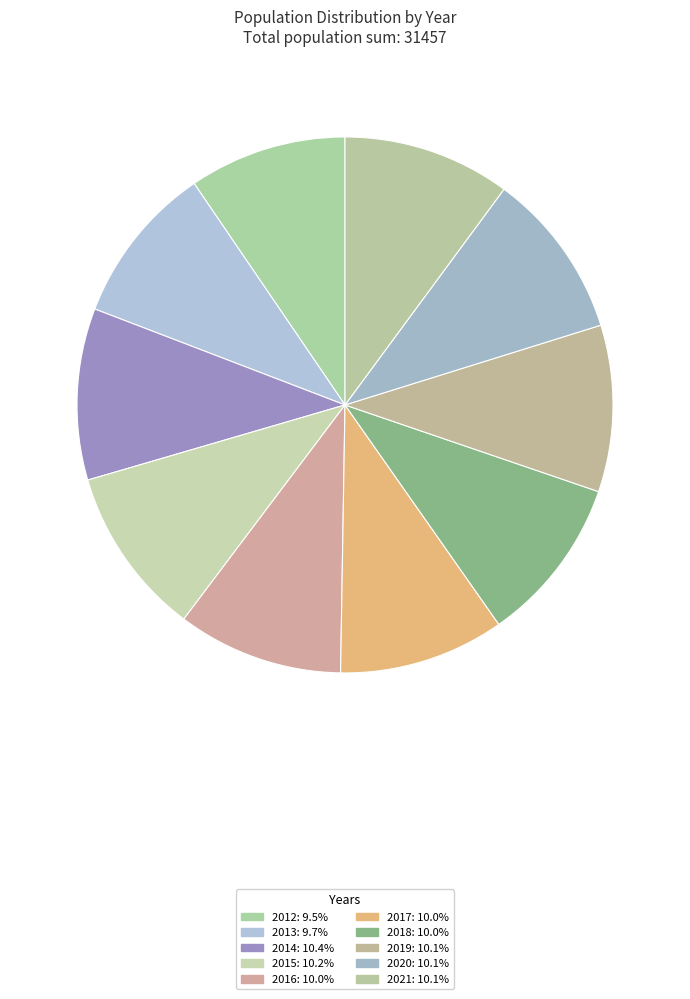

Rank the categories by value from lowest to highest.

2012, 2013, 2017, 2016, 2018, 2019, 2020, 2021, 2015, 2014